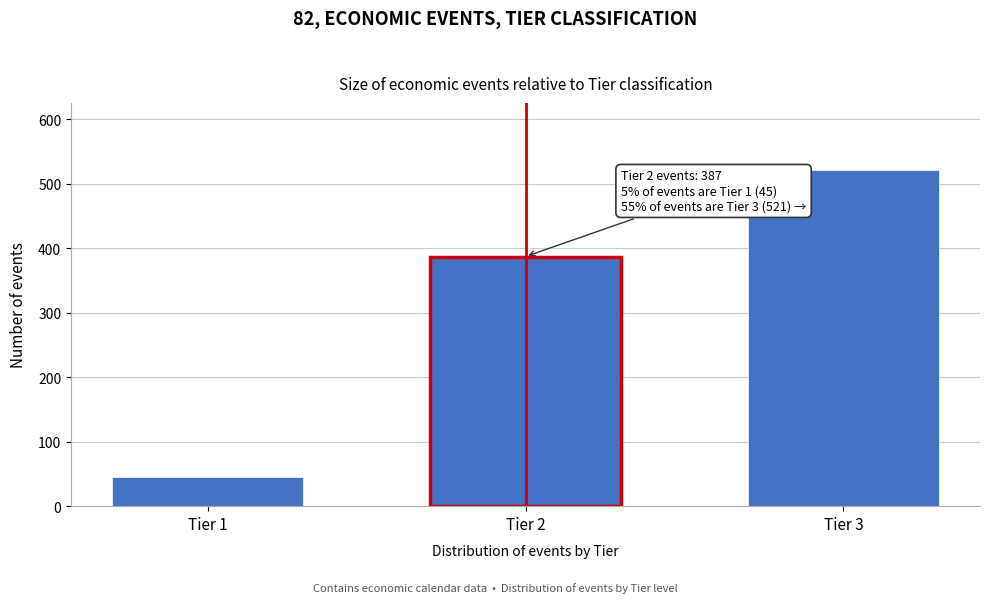

Reading right to left, transcribe all the data shown in this chart.

521	387	45